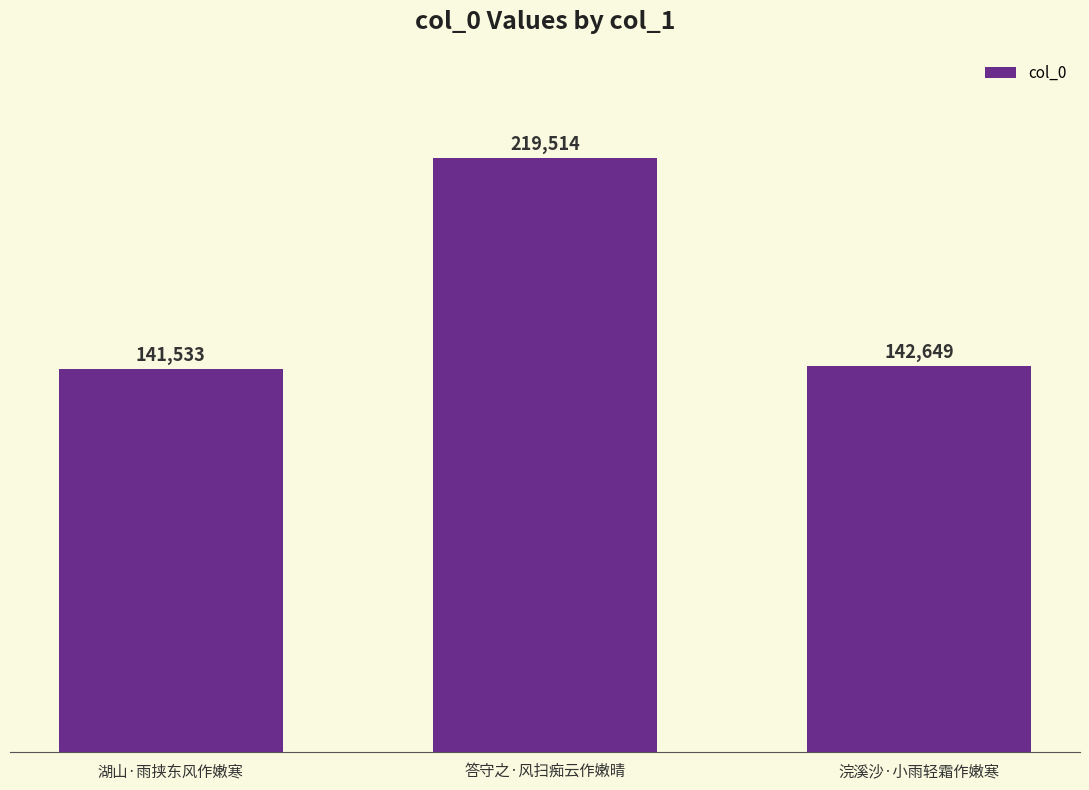

The chart shows a value of 210869 at 浣溪沙·小雨轻霜作嫩寒. True or false?

False